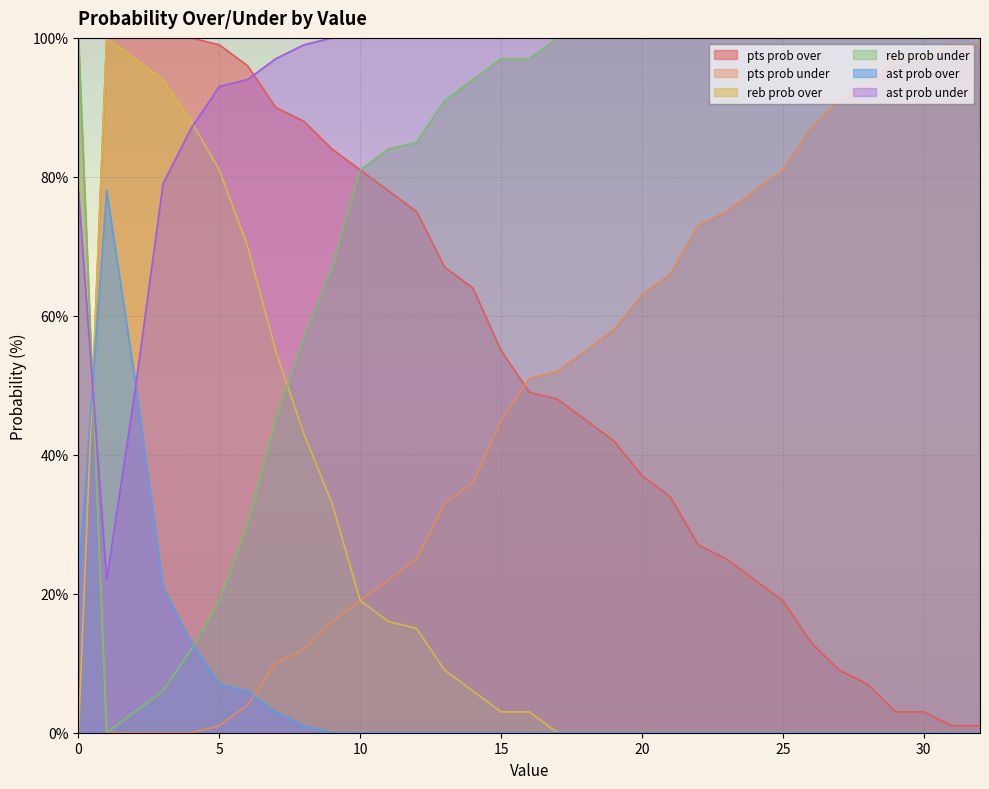

Which has a higher value, 19 or 5?

5